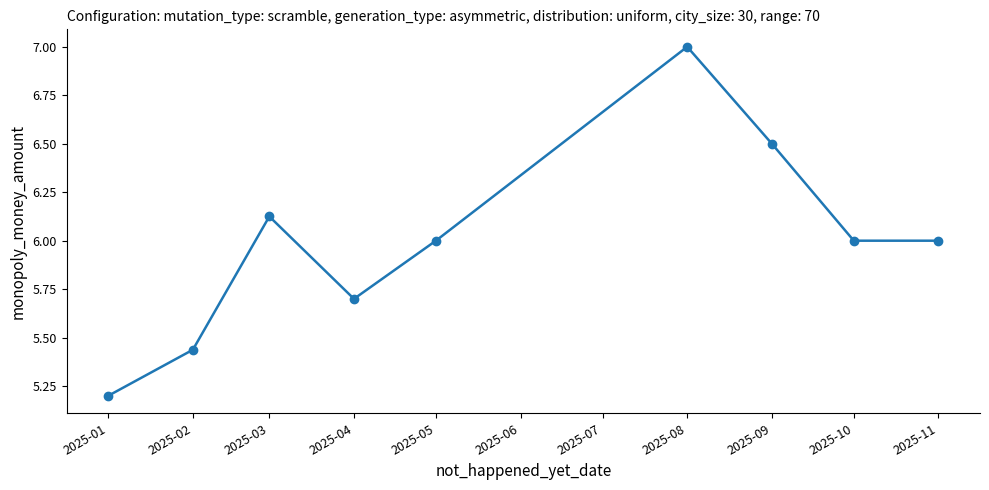

True or false: the data has more than 0 interior local peaks.

True